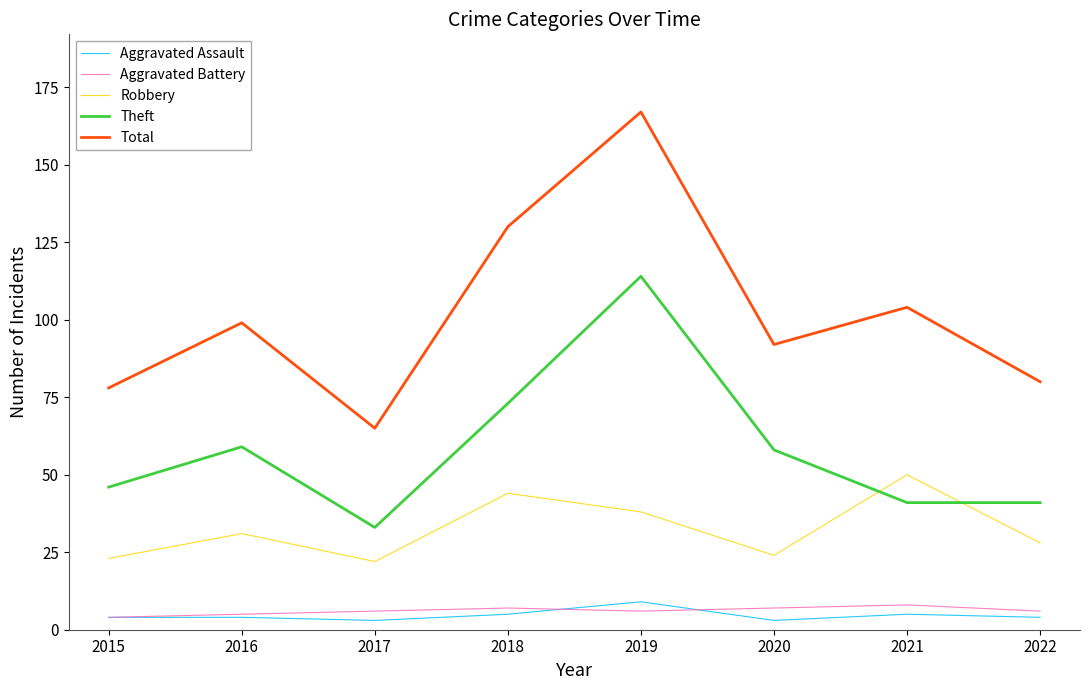

What is the maximum value shown in the chart?

167